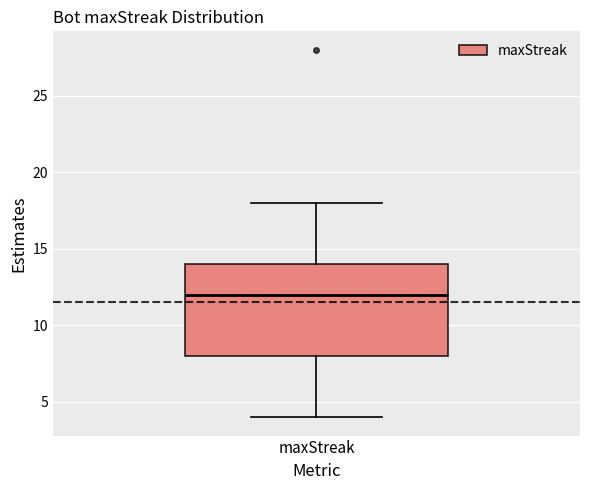

Where does the upper whisker of the box for maxStreak end on the y-axis? The values are not printed on the chart, so give them approximately, as read against the axis.

18